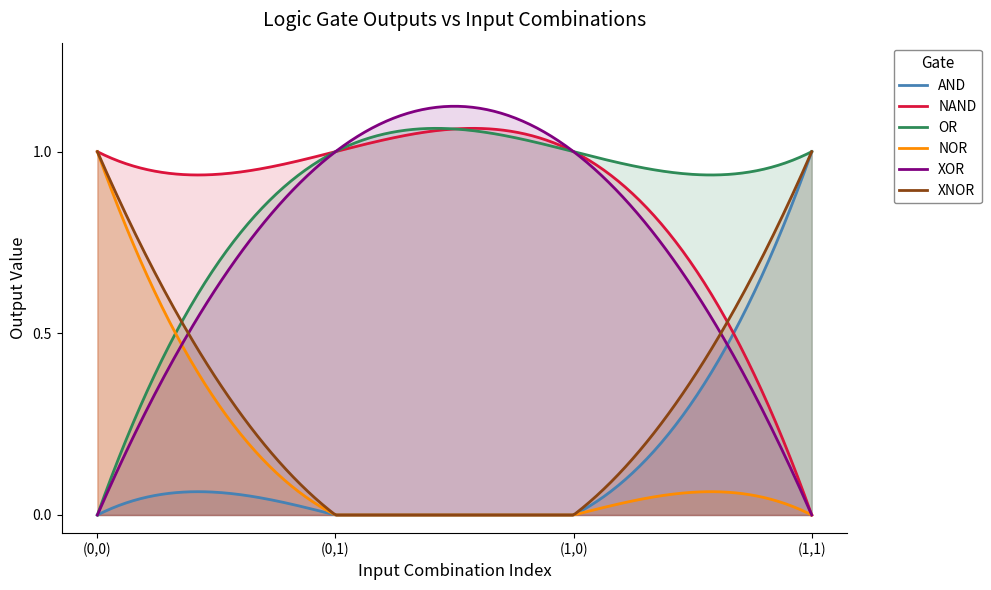

How many intersections are there between NOR and OR?

1